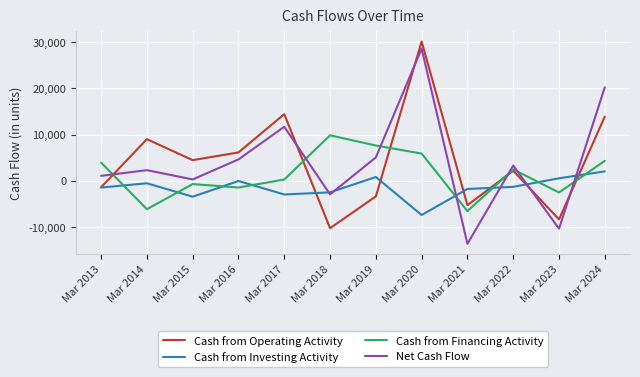

What is the difference between the Cash from Financing Activity values at Mar 2019 and Mar 2024?

3319